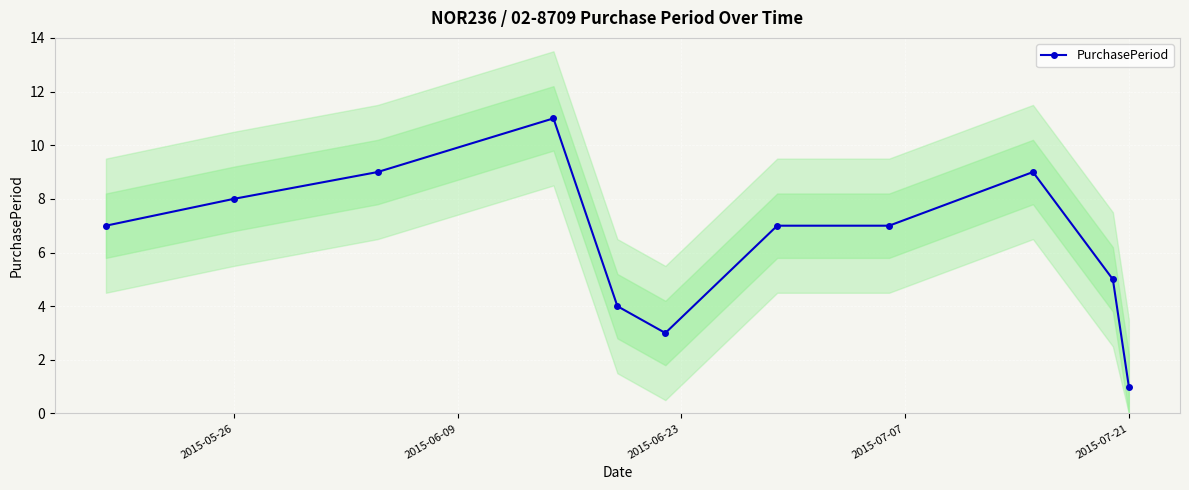

At which label does PurchasePeriod reach its minimum?

2015-07-21